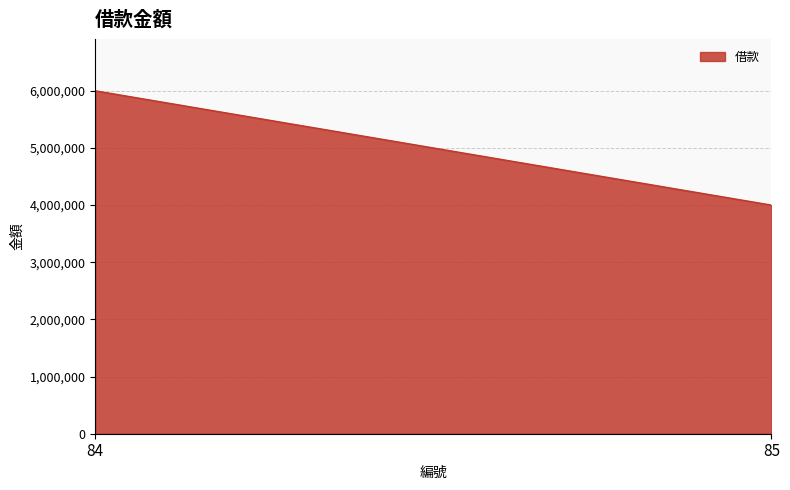

Which category has the highest value across all series?

84